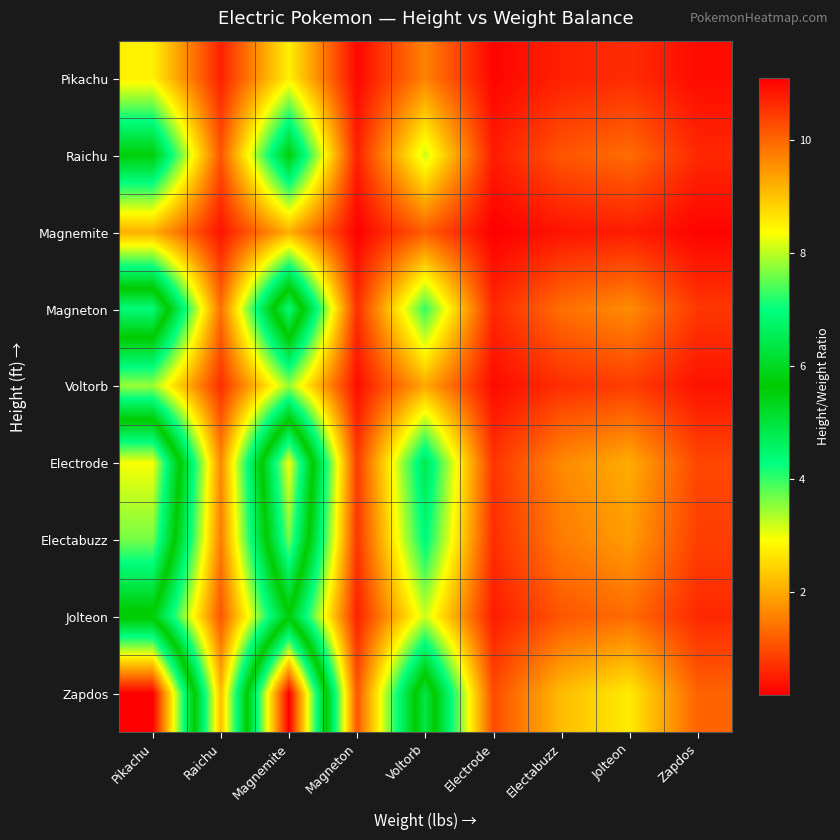

Count the number of categories in the chart.

9